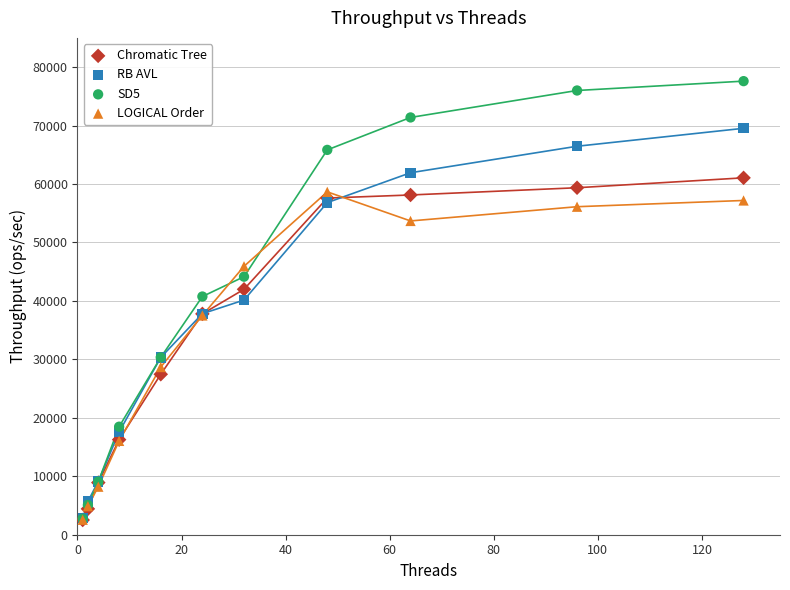

What are all the series names shown in the legend?

Chromatic Tree, RB AVL, SD5, LOGICAL Order